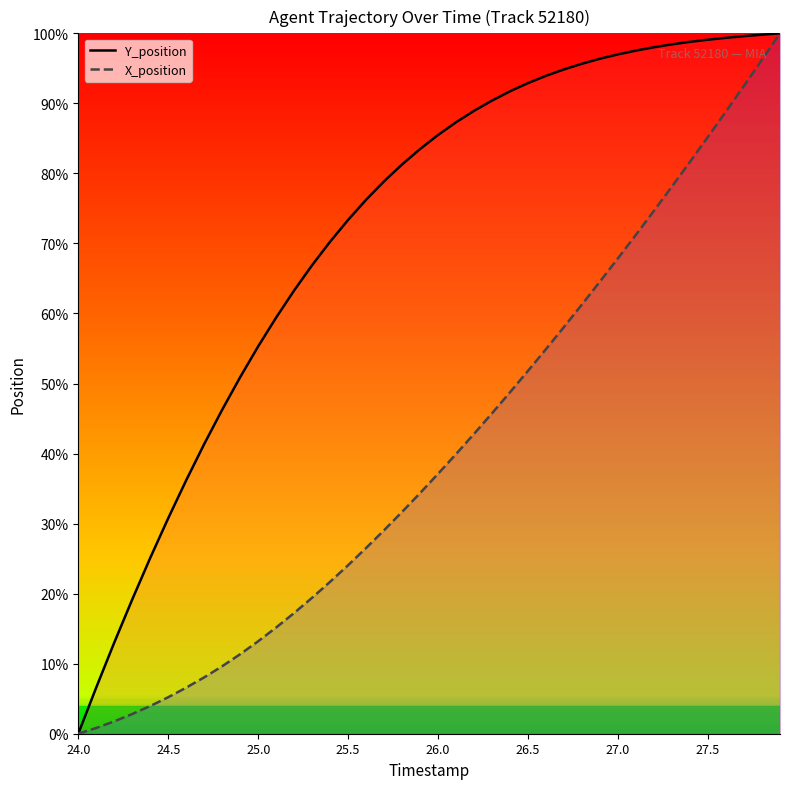

How many values in the Y_position series are below 85?

20